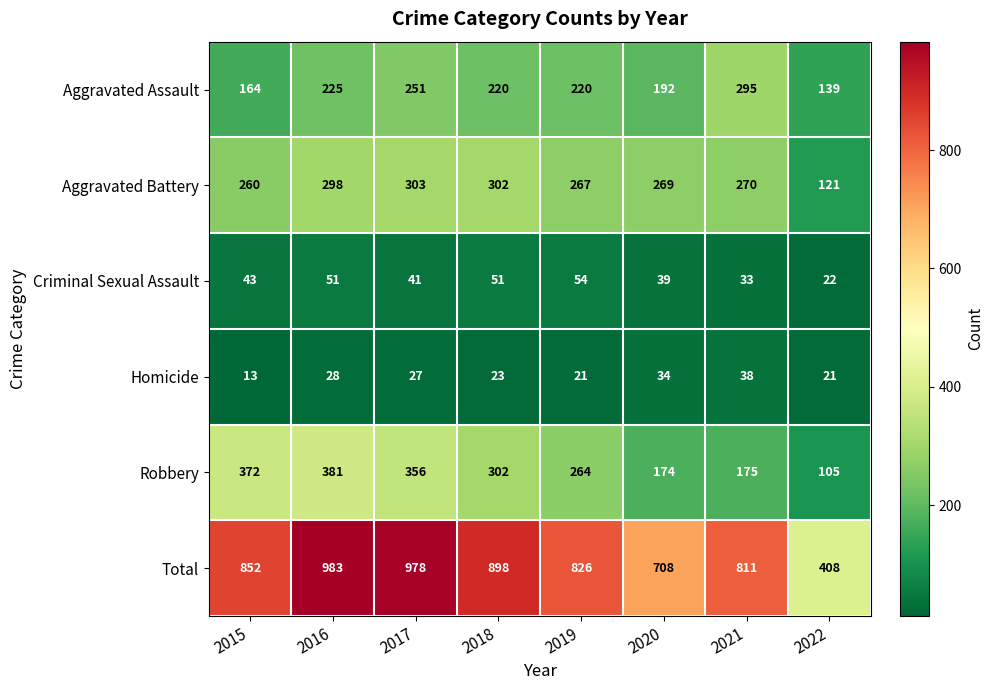

Which series has the largest total across all categories?

Total